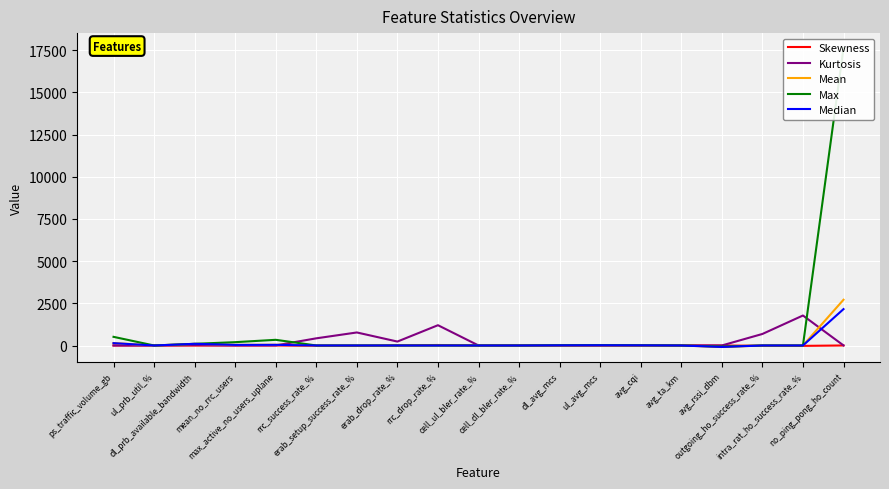

At which category does Kurtosis reach its first local valley?

mean_no_rrc_users